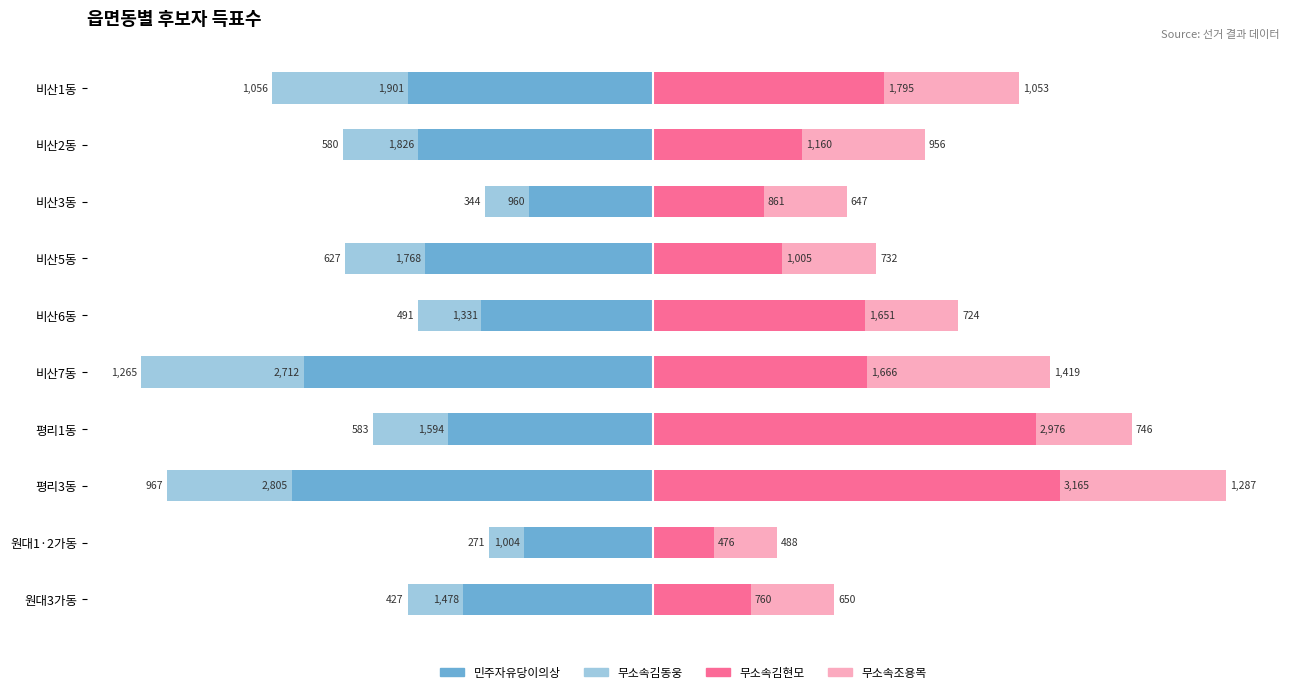

At how many categories does at least one series exceed 466?

10